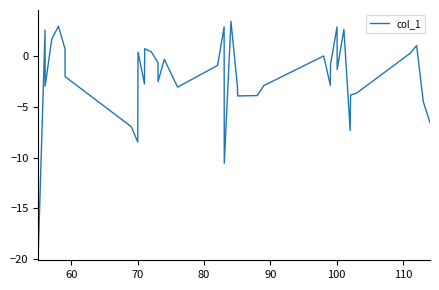

What is the difference between the maximum and minimum values?

22.5